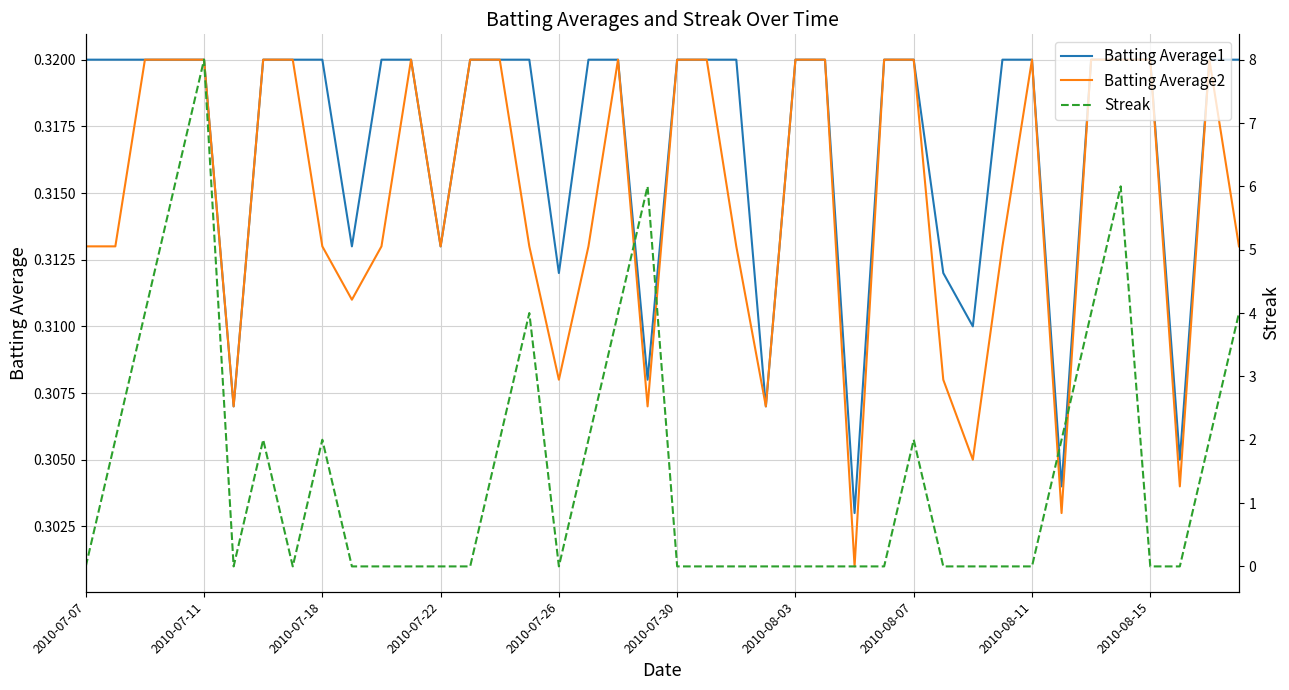

True or false: Batting Average1 has a value of 0.1 at 2010-08-07.

False